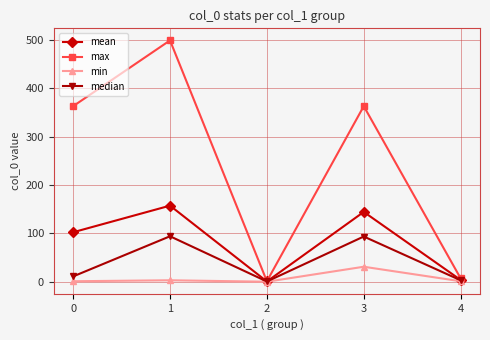

What is the difference between the highest and lowest values at 3?

332.0